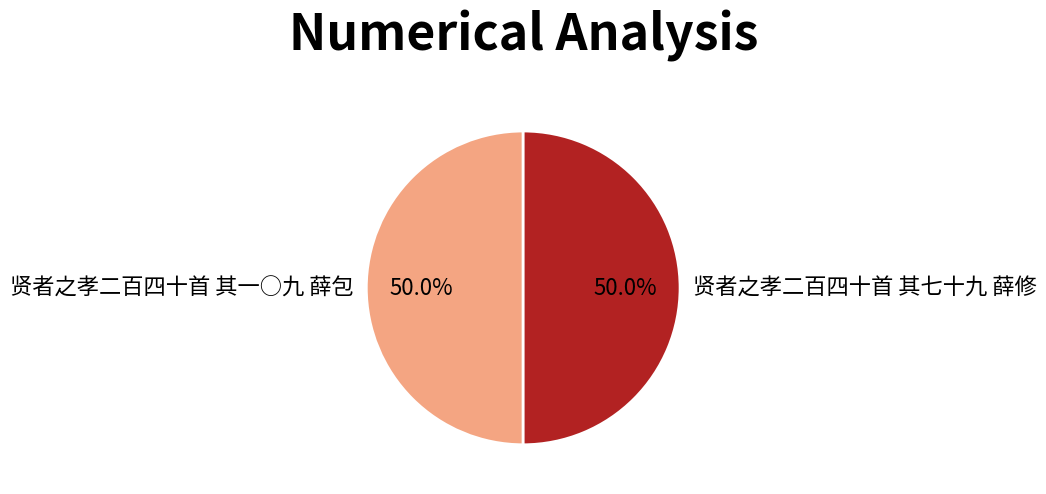

To the nearest percent, what portion does 贤者之孝二百四十首 其一○九 薛包 represent?

50%